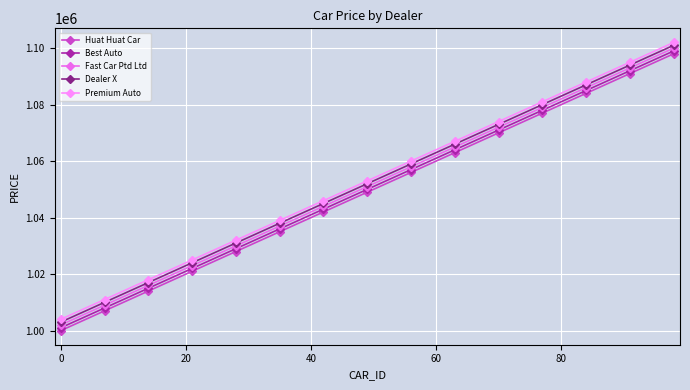

List the series in order of their overall mean, highest first.

Premium Auto, Dealer X, Fast Car Ptd Ltd, Best Auto, Huat Huat Car